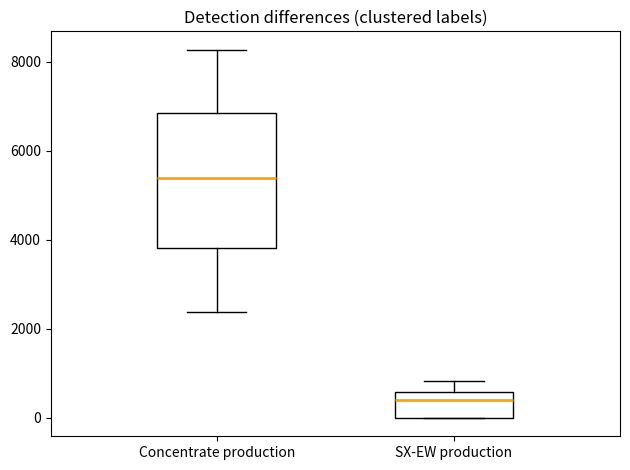

Which box is the tallest, from its lower edge to its upper edge?

Concentrate production